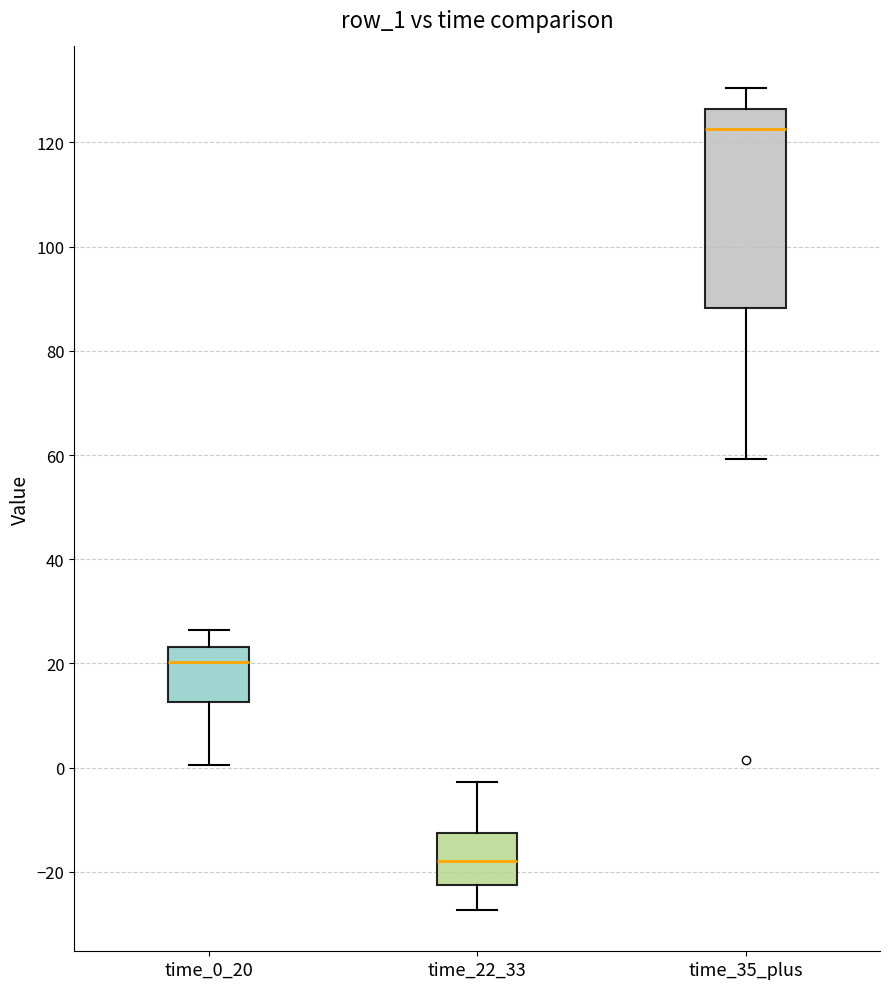

Comparing the boxes themselves (not the whiskers), which one is the tallest?

time_35_plus